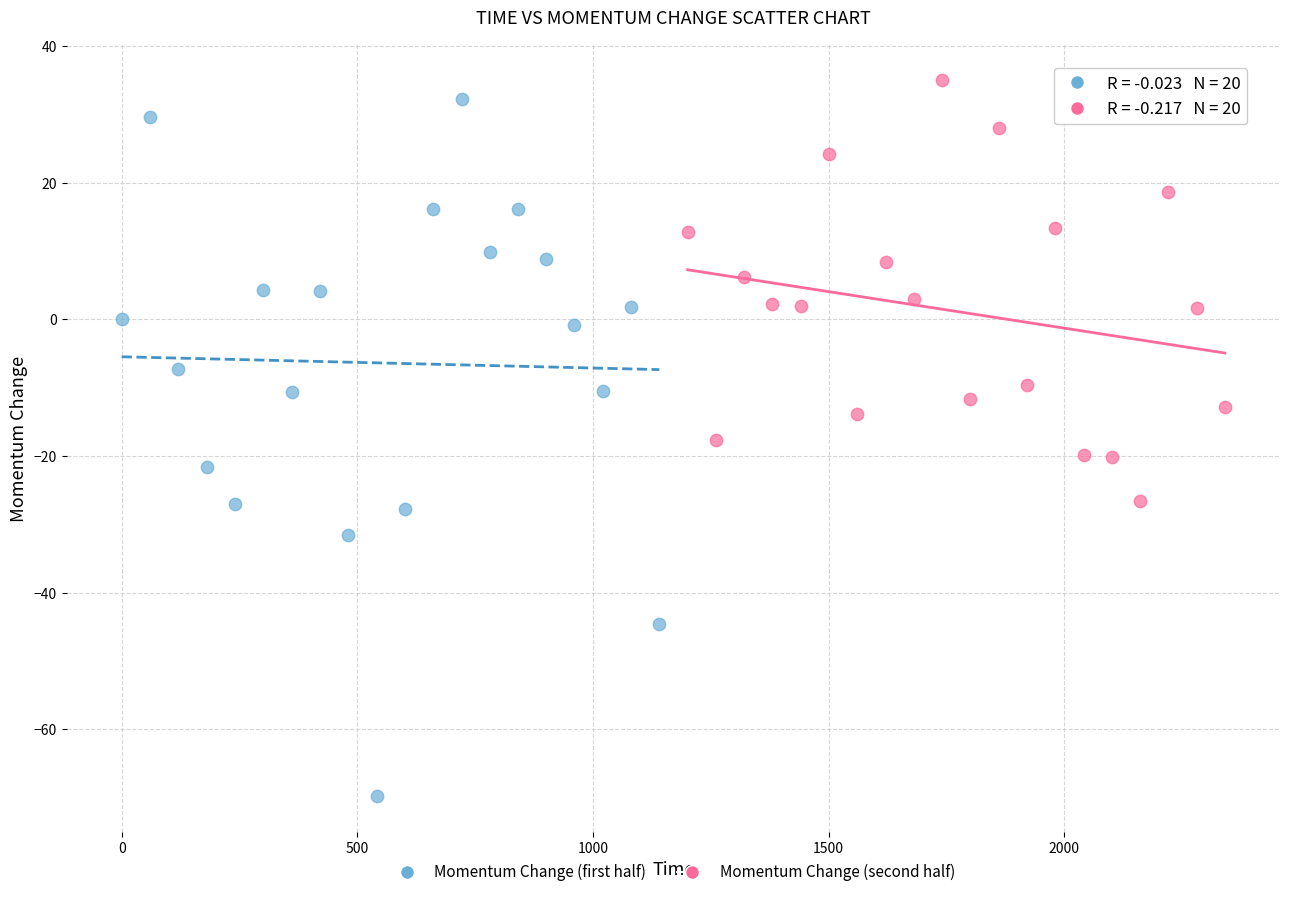

Which series reaches the minimum Y coordinate?

Momentum Change (first half)